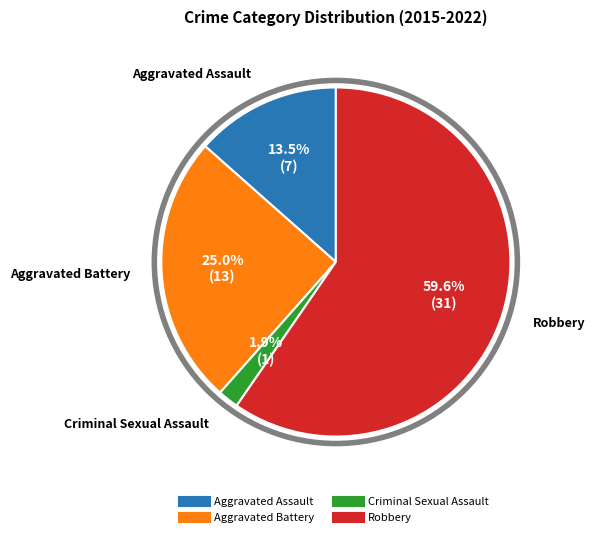

Does Robbery account for over 50% of the chart?

Yes